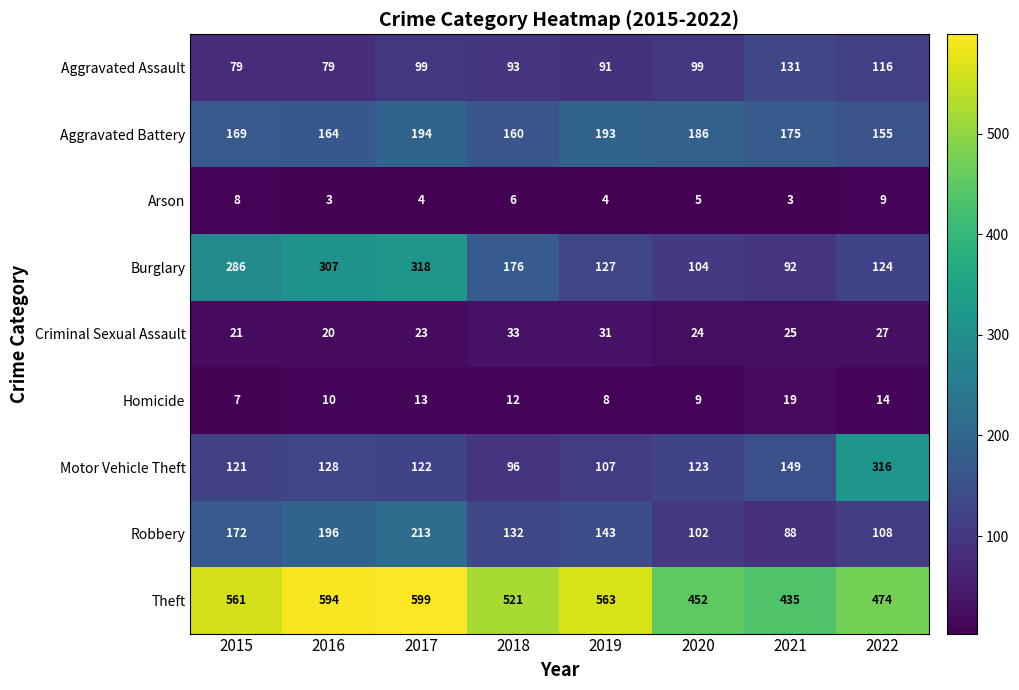

What is the maximum value for Arson?

9